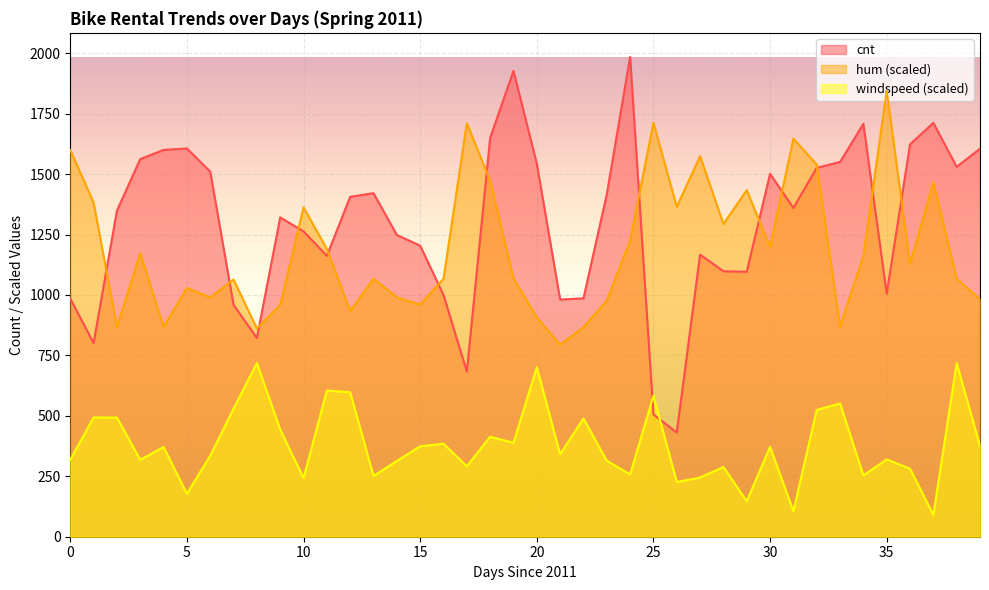

Reading left to right, transcribe all the data shown in this chart.

cnt: 985.0	801.0	1349.0	1562.0	1600.0	1606.0	1510.0	959.0	822.0	1321.0	1263.0	1162.0	1406.0	1421.0	1248.0	1204.0	1000.0	683.0	1650.0	1927.0	1543.0	981.0	986.0	1416.0	1985.0	506.0	431.0	1167.0	1098.0	1096.0	1501.0	1360.0	1526.0	1550.0	1708.0	1005.0	1623.0	1712.0	1530.0	1605.0
hum: 1599.6	1381.7	868.0	1172.0	867.4	1028.7	989.9	1063.6	861.8	958.6	1362.4	1190.1	933.8	1067.6	990.0	960.2	1066.9	1710.4	1472.4	1068.6	907.3	794.0	866.5	976.1	1224.7	1712.1	1364.7	1574.2	1293.7	1433.5	1198.4	1646.7	1539.2	869.1	1161.7	1844.4	1128.1	1465.6	1067.8	982.1
windspeed: 318.5	493.3	492.9	318.2	371.0	177.8	334.9	529.6	718.5	443.2	242.4	604.7	597.5	251.2	313.6	374.0	385.1	291.3	413.5	388.9	701.2	341.4	489.5	314.3	257.6	583.3	226.0	244.8	288.5	146.9	371.6	105.6	524.7	551.3	253.8	319.7	281.5	90.1	718.5	374.8